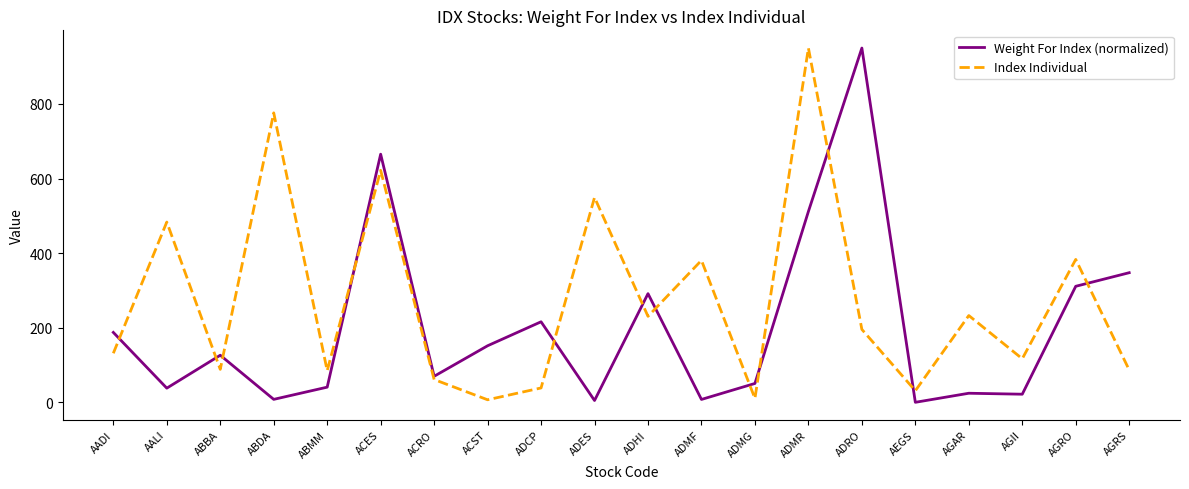

The value of Weight For Index (normalized) at AGRS is 347.6. True or false?

True